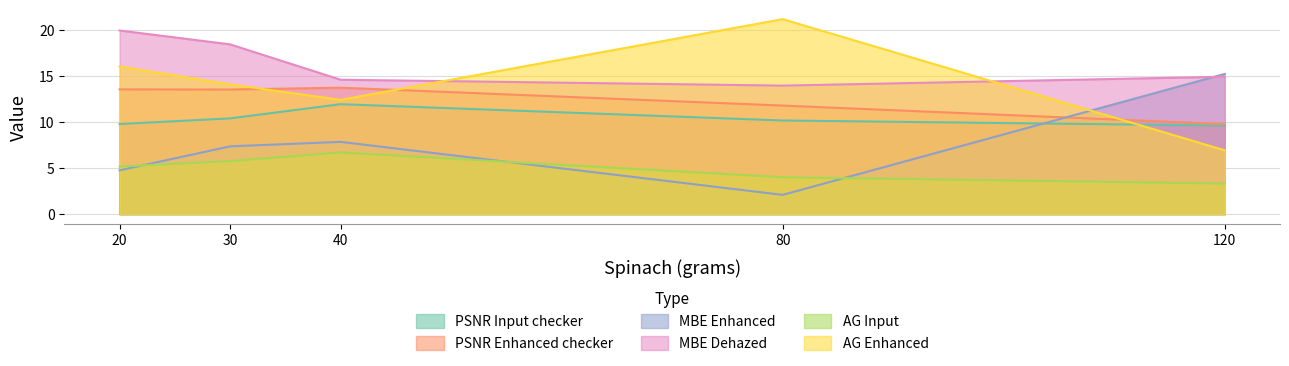

Reading left to right, what are all the values shown in this chart?

PSNR Input checker: 20=9.8	30=10.4	40=12.0	80=10.2	120=9.6
PSNR Enhanced checker: 20=13.6	30=13.6	40=13.8	80=11.8	120=9.8
MBE Enhanced: 20=4.8	30=7.4	40=7.9	80=2.1	120=15.2
MBE Dehazed: 20=20.0	30=18.5	40=14.6	80=14.0	120=14.9
AG Input: 20=5.2	30=5.8	40=6.7	80=4.0	120=3.3
AG Enhanced: 20=16.1	30=14.1	40=12.4	80=21.2	120=6.9